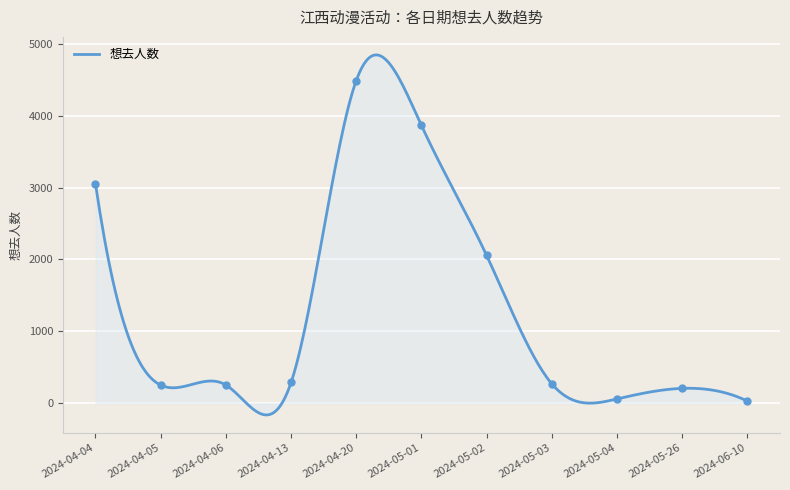

Which has a higher value, 2024-04-20 or 2024-05-26?

2024-04-20